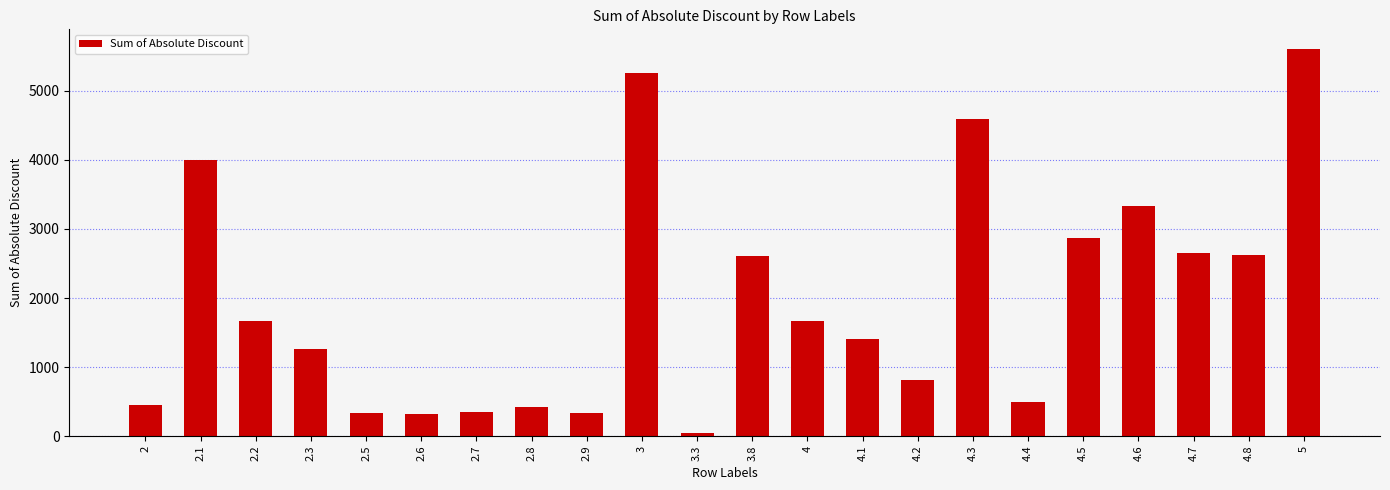

What position from the right is 2?

22